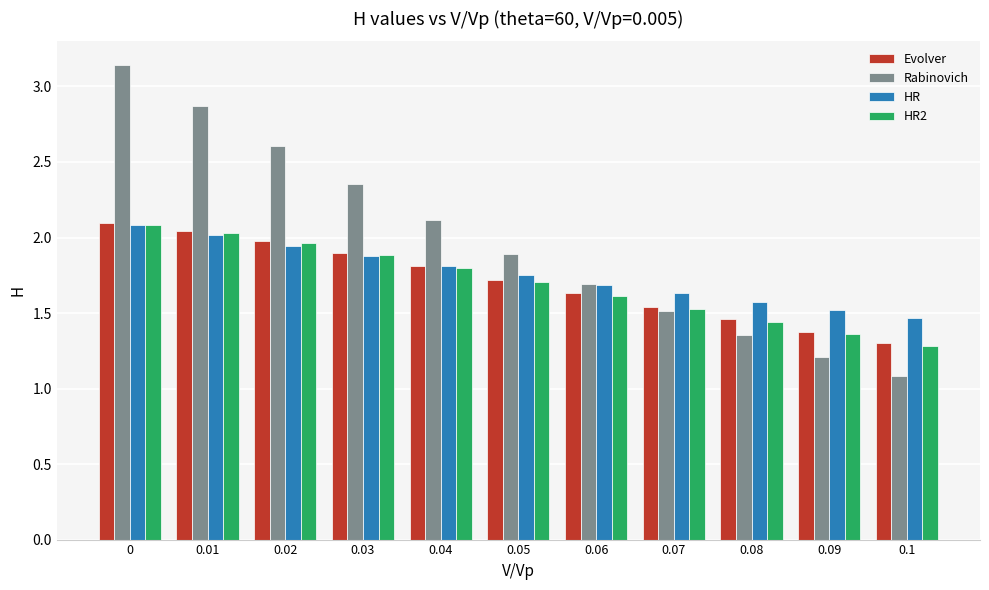

Is it true that Evolver equals 2.0 at 0.02?

True